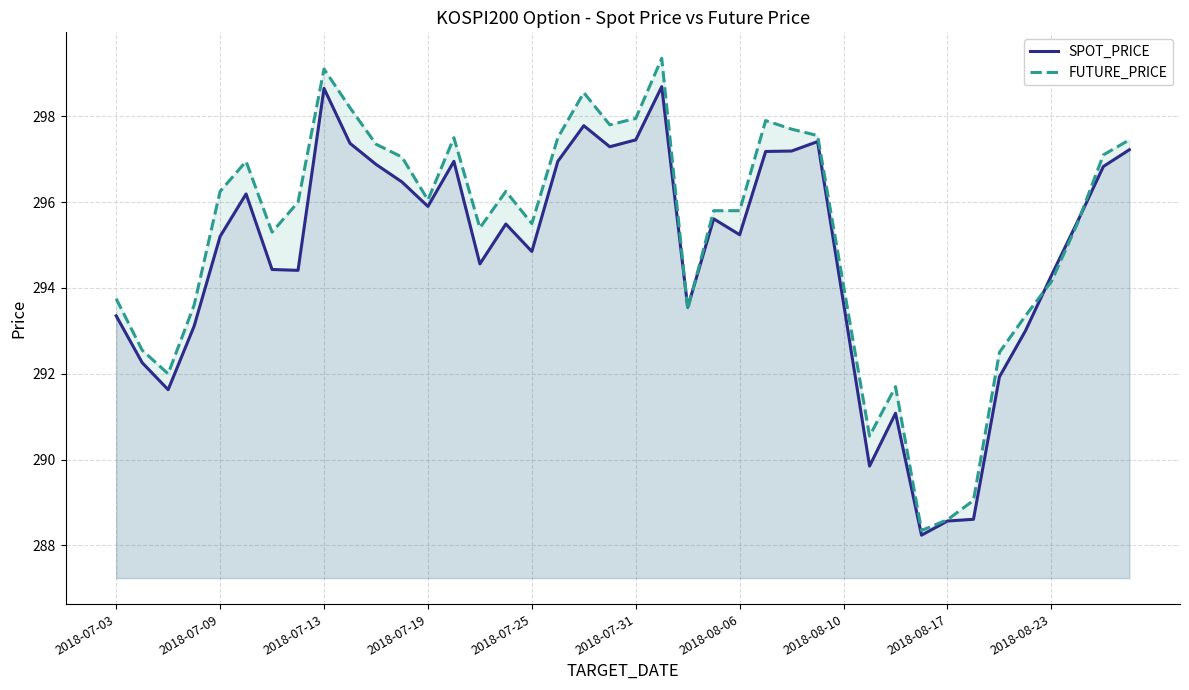

What is the total value across all series at 2018-07-03?

587.1